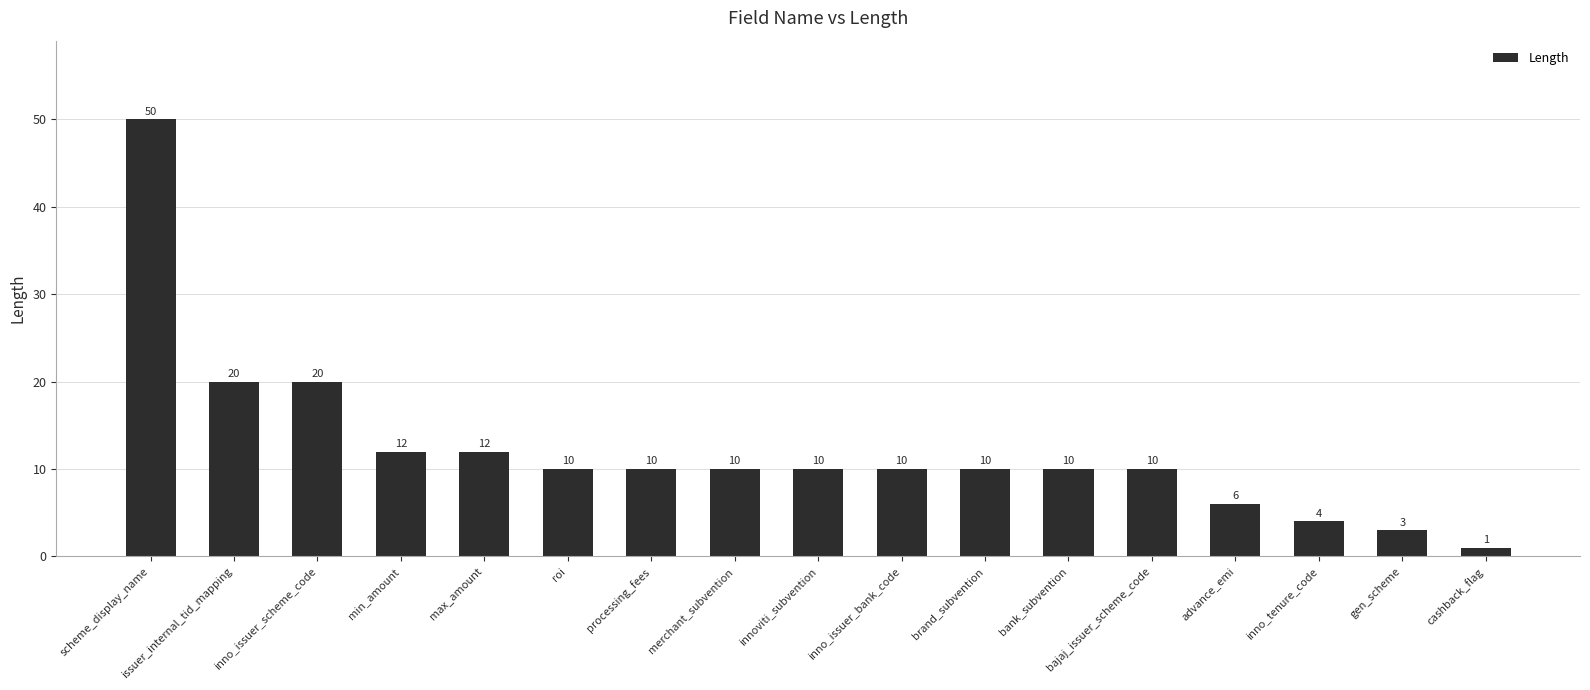

At which label does the data first exceed 10?

scheme_display_name